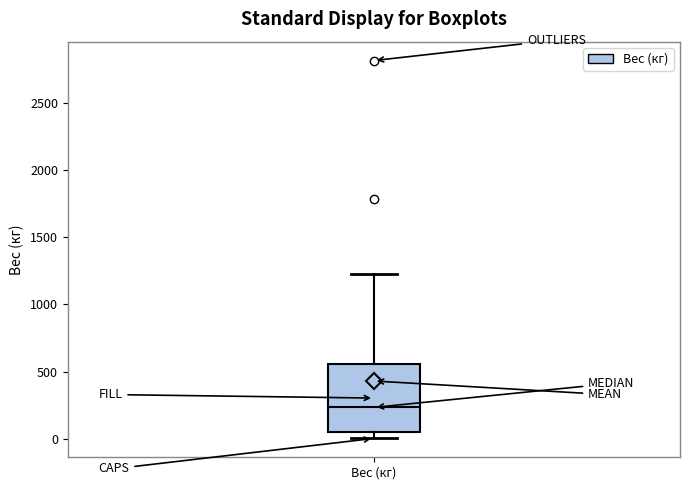

Read this box plot against the y-axis: the position of the median line, the range covered by the box, and the ends of both whiskers. The values are not printed on the chart, so give them approximately, as read against the axis.

median 250, box 50 to 550, whiskers 0 to 1250